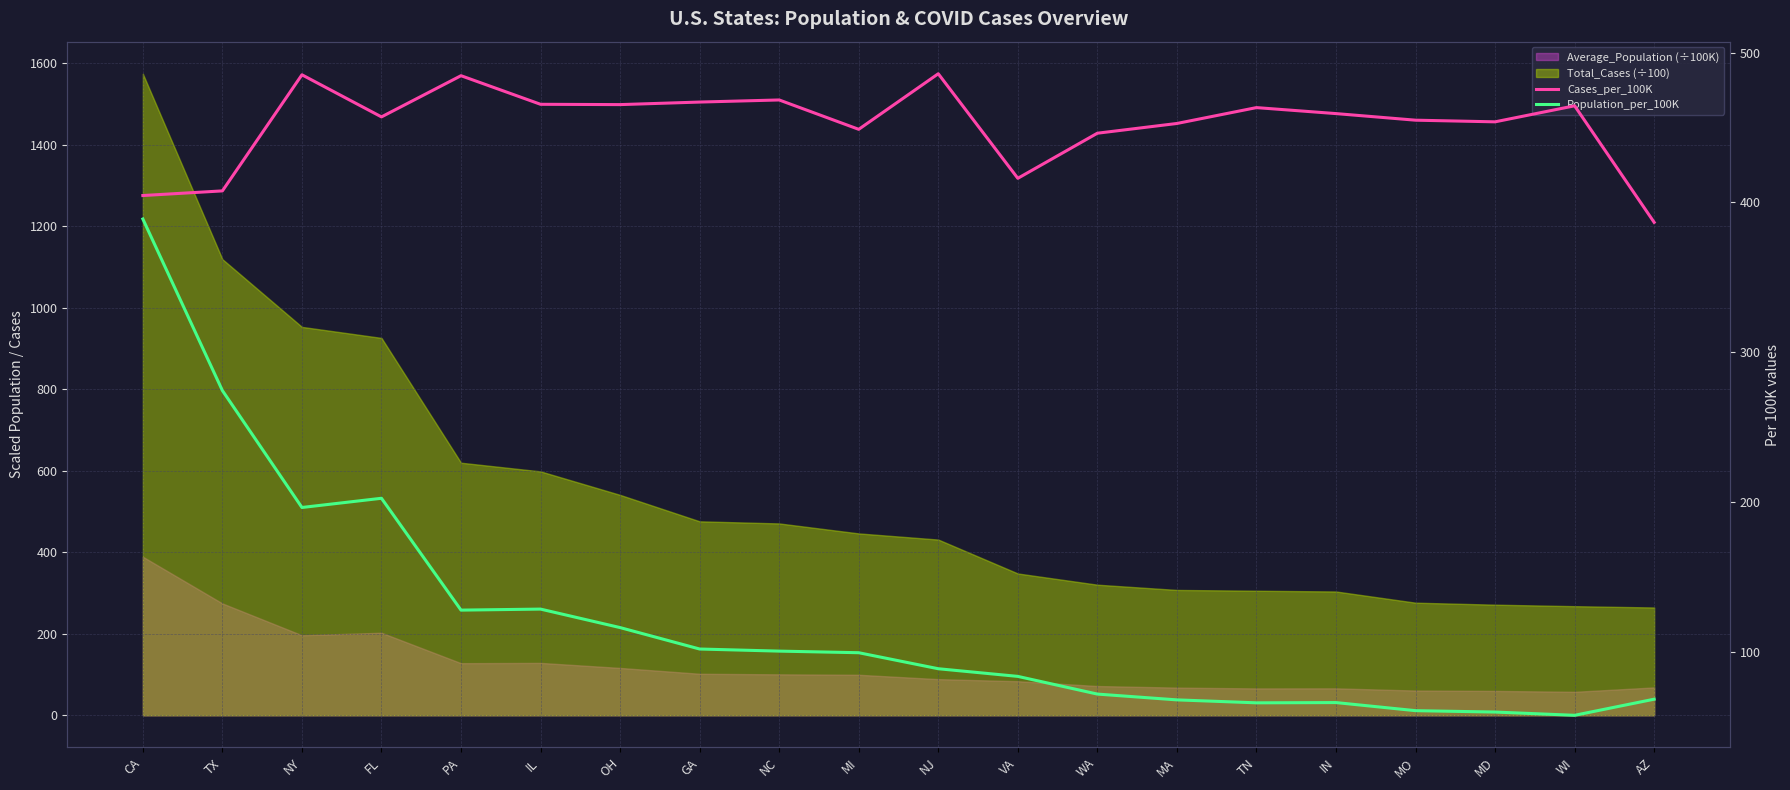

What is the difference between the maximum and minimum values in the Population_per_100K series?

331.3